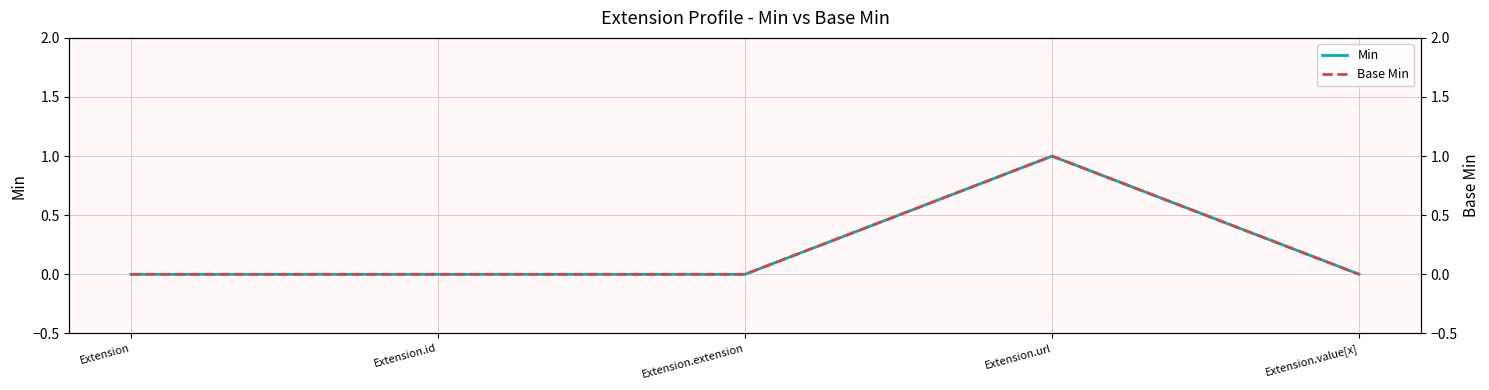

What position from the left is Extension.url?

4